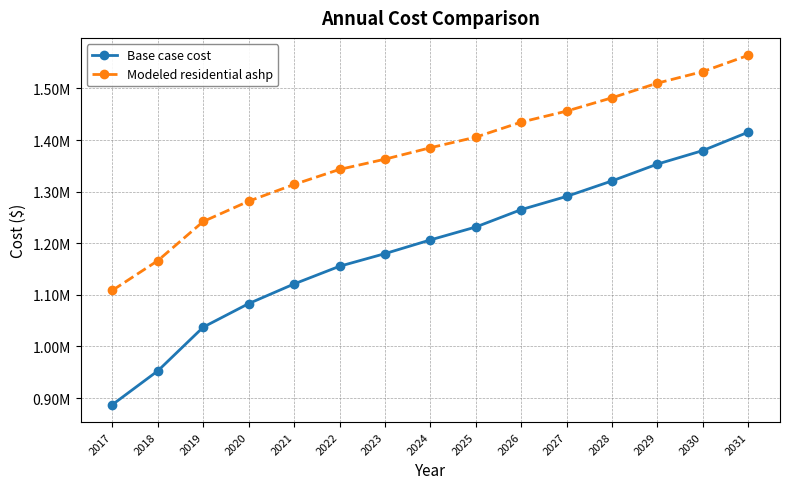

What is the average value of the Modeled residential ashp series?

1372632.1